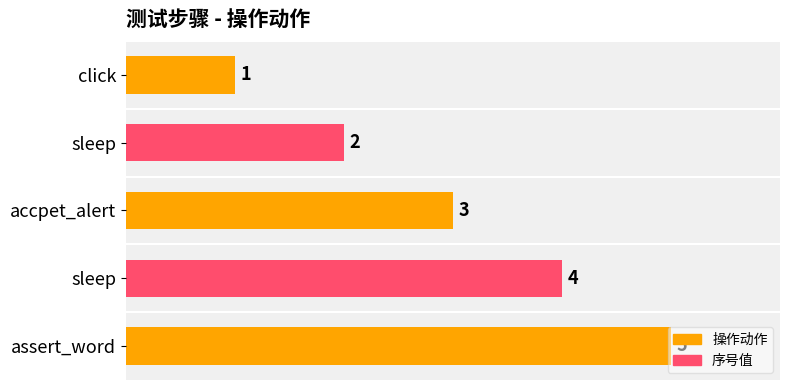

What is the greatest value displayed?

5